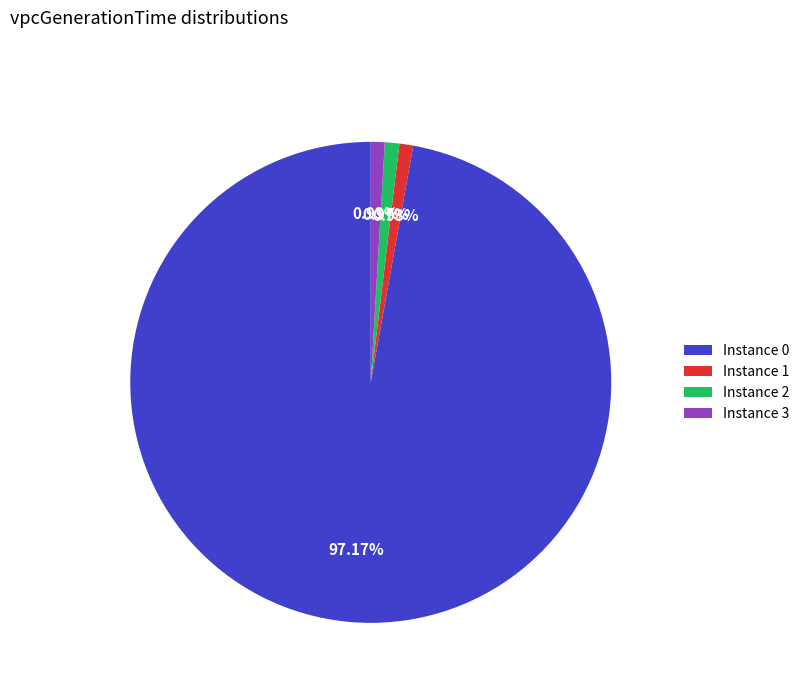

Which category accounts for the majority?

Instance 0